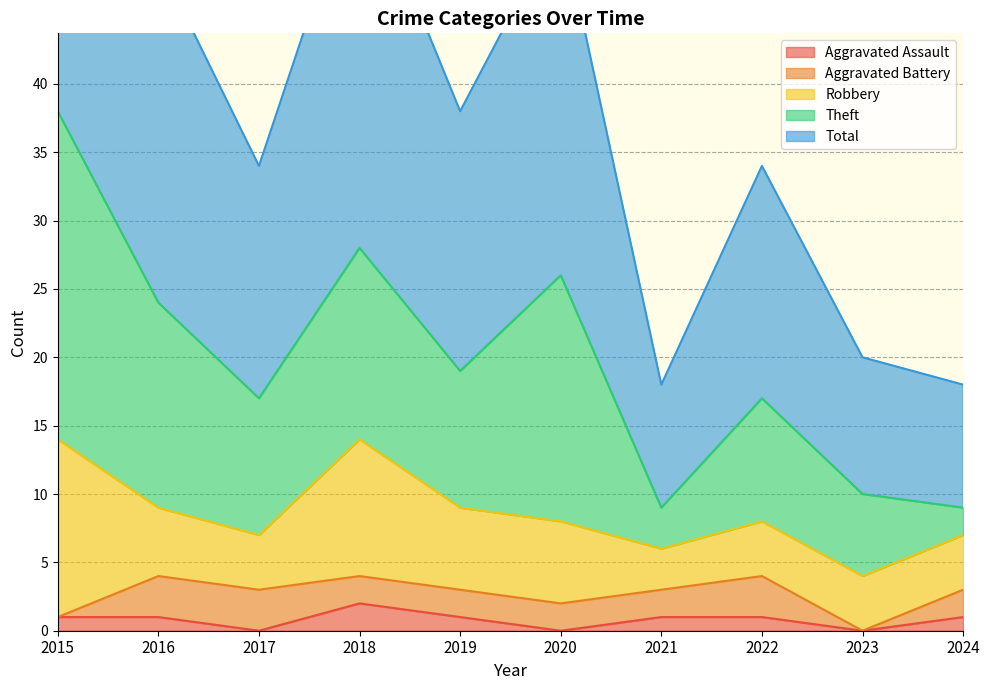

The value of Aggravated Battery at 2020 is 1. True or false?

False